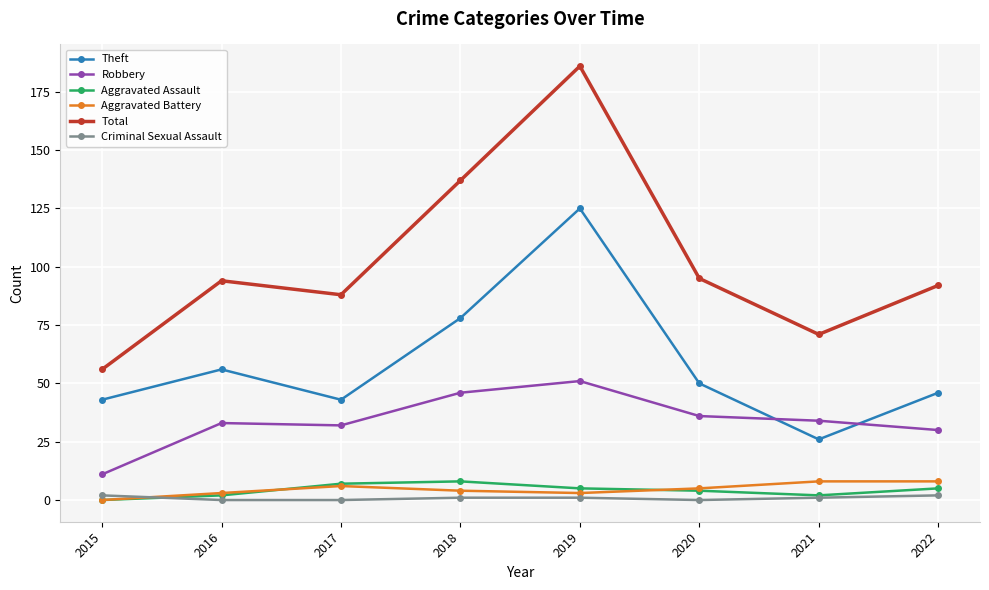

What are all the series names shown in the legend?

Theft, Robbery, Aggravated Assault, Aggravated Battery, Total, Criminal Sexual Assault